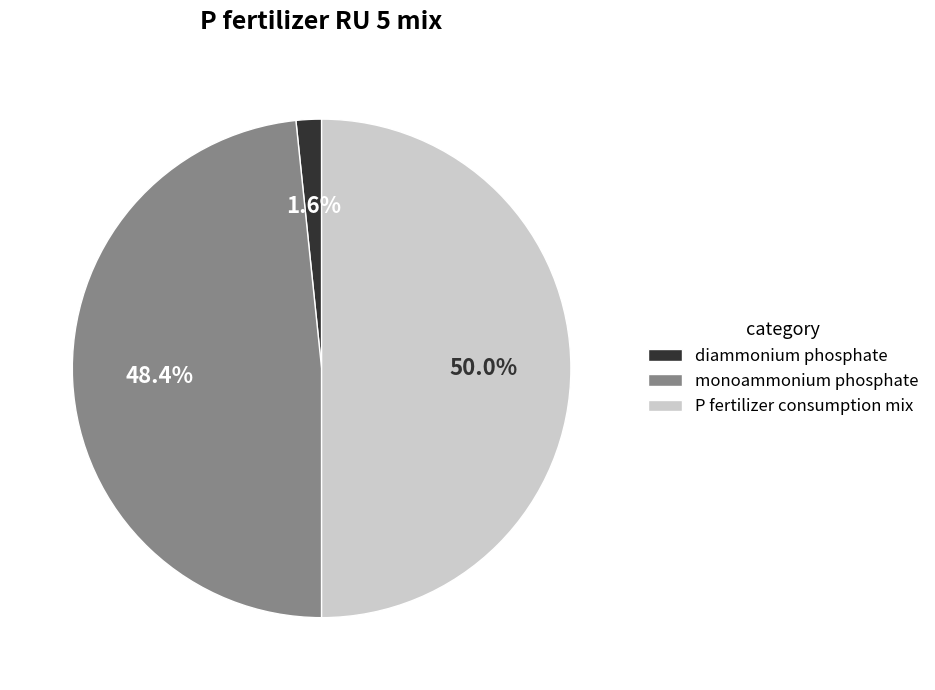

What is the largest slice in the pie chart?

P fertilizer consumption mix